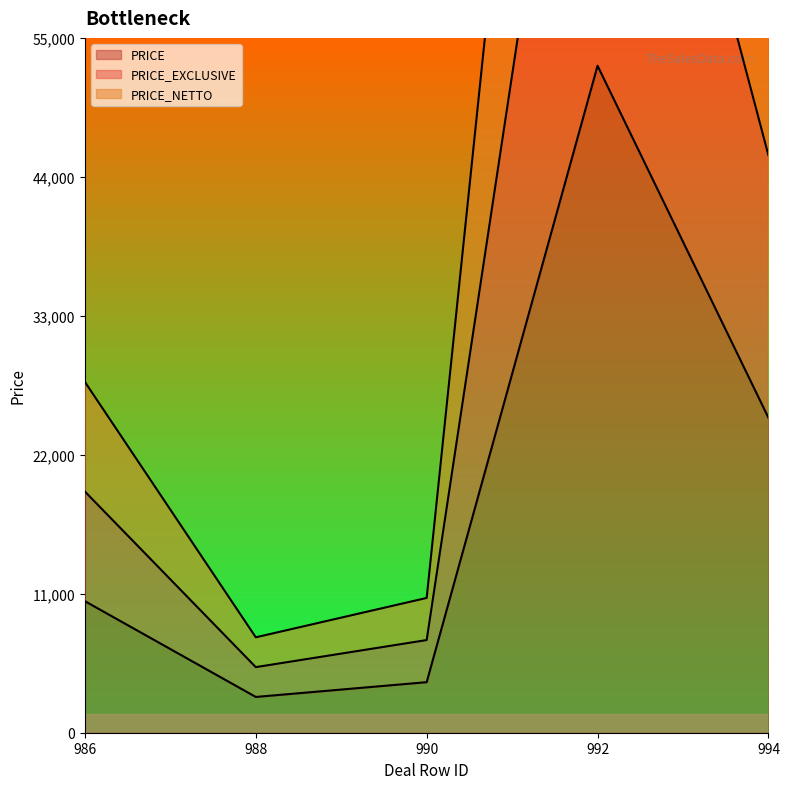

List the series in order of their peak value, highest first.

PRICE_EXCLUSIVE, PRICE_NETTO, PRICE